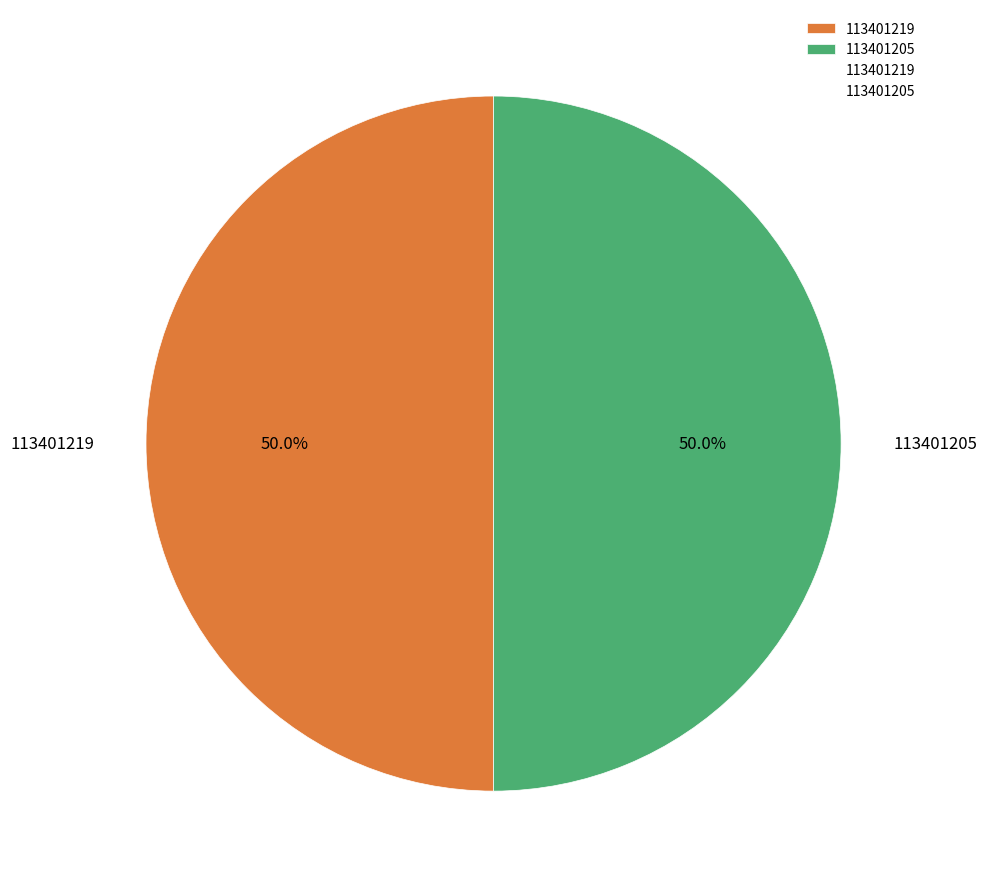

Is it true that 113401219 is 50% of the pie?

True